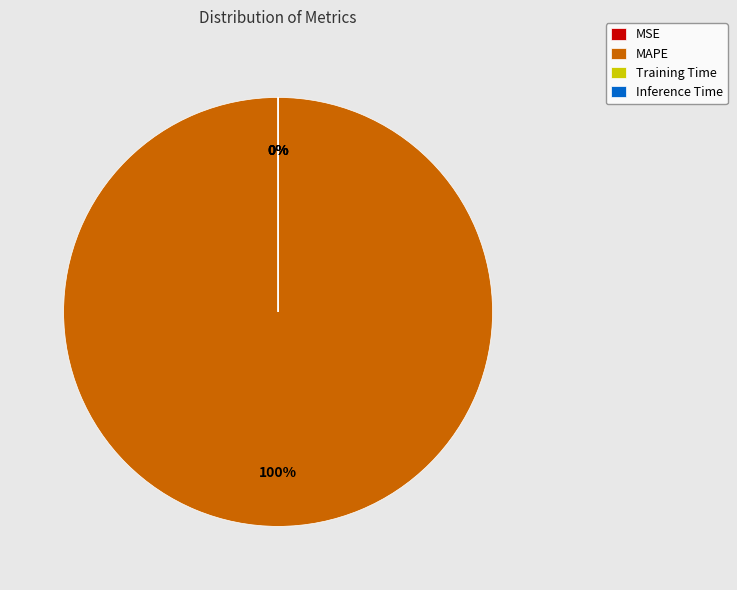

To the nearest percent, what is the difference between the MAPE and MSE slice percentages?

100%